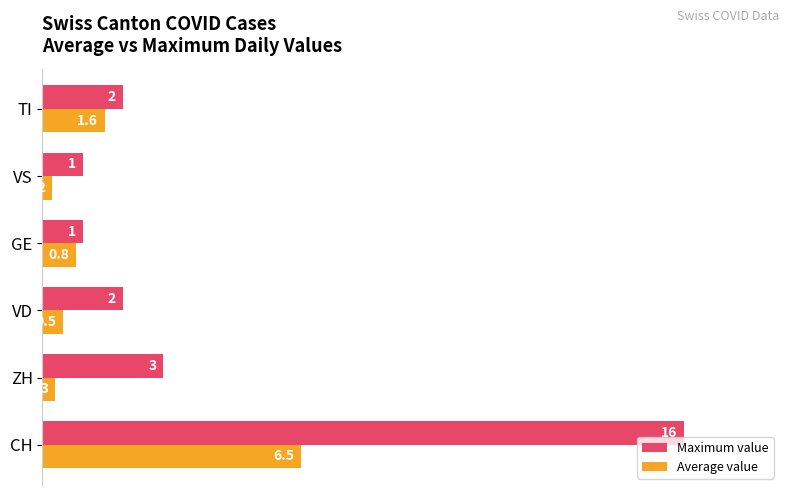

What are all the series names shown in the legend?

Maximum value, Average value